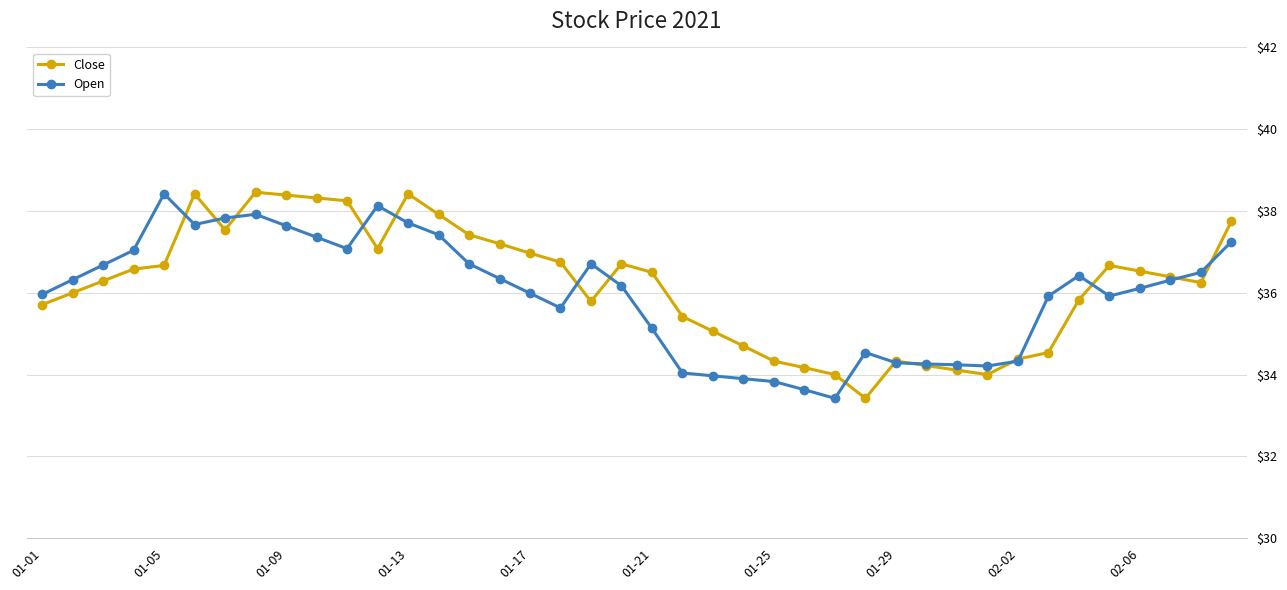

True or false: Close has more than 0 interior local peaks.

True